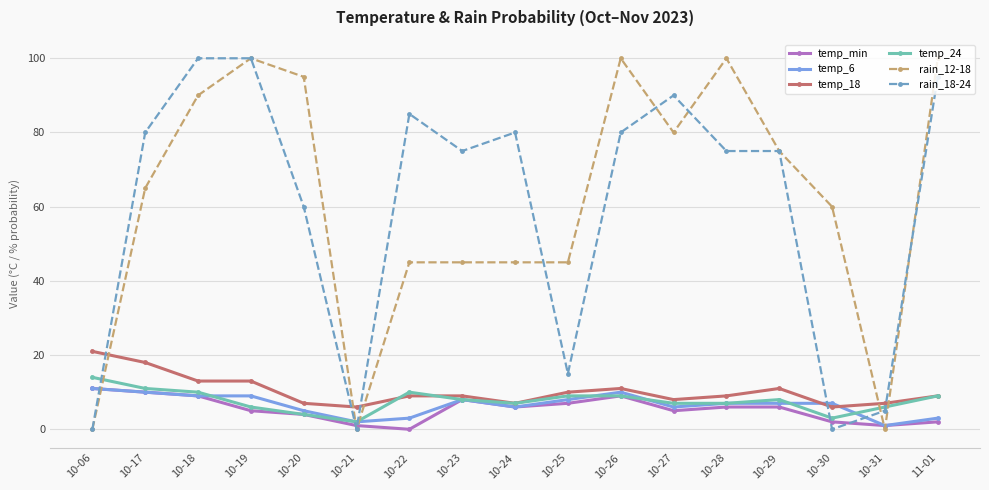

What is the label of the 11th point from the left?

10-26